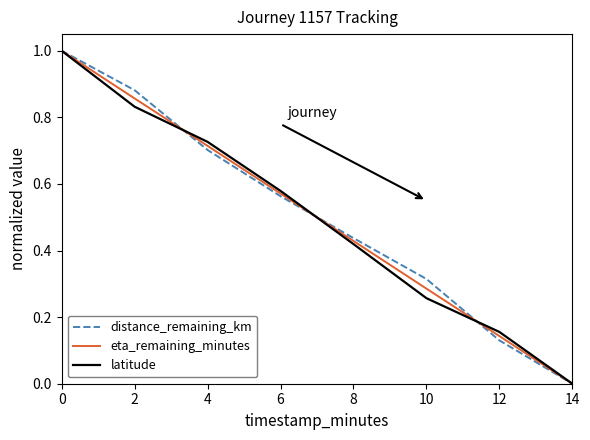

What is the total value across all series at 8?

1.3